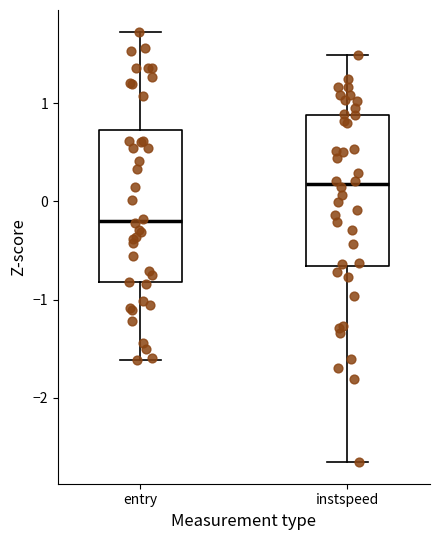

Where is the upper edge of the box for entry on the y-axis? The values are not printed on the chart, so give them approximately, as read against the axis.

0.7